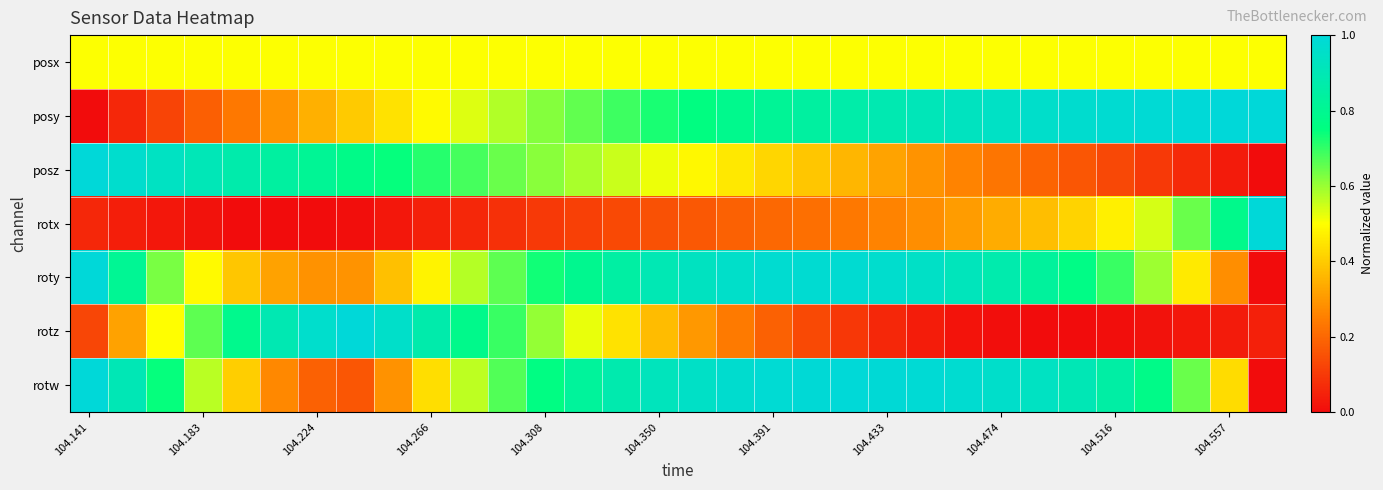

Which label corresponds to the smallest value in the chart?

104.141